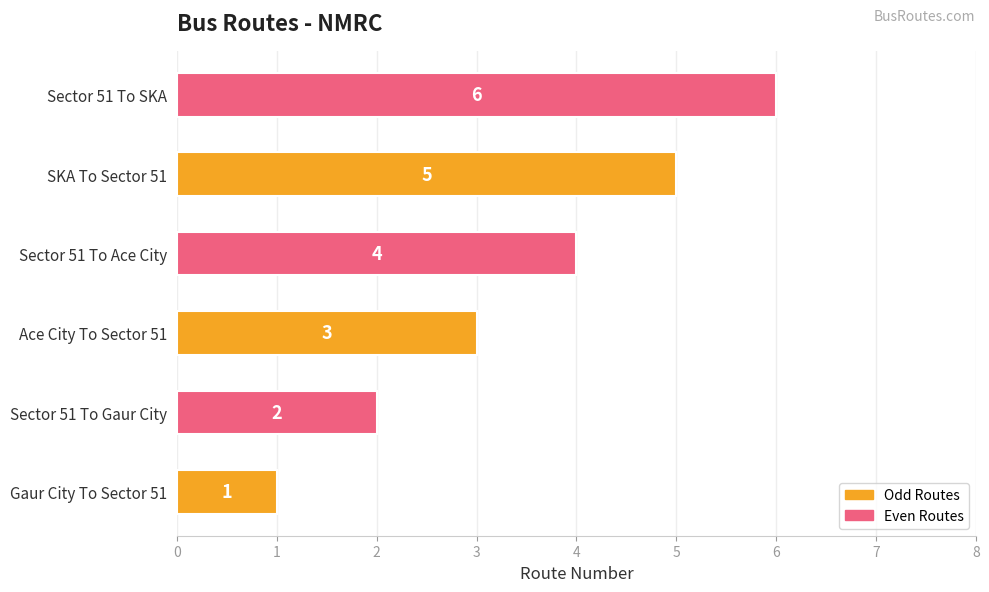

Where is the data nearest to the value 3?

Ace City To Sector 51